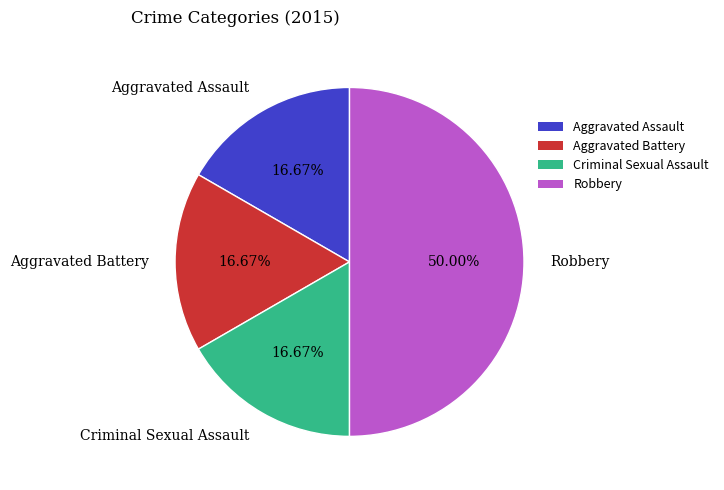

To the nearest percent, what is the combined percentage of Aggravated Assault and Robbery?

67%